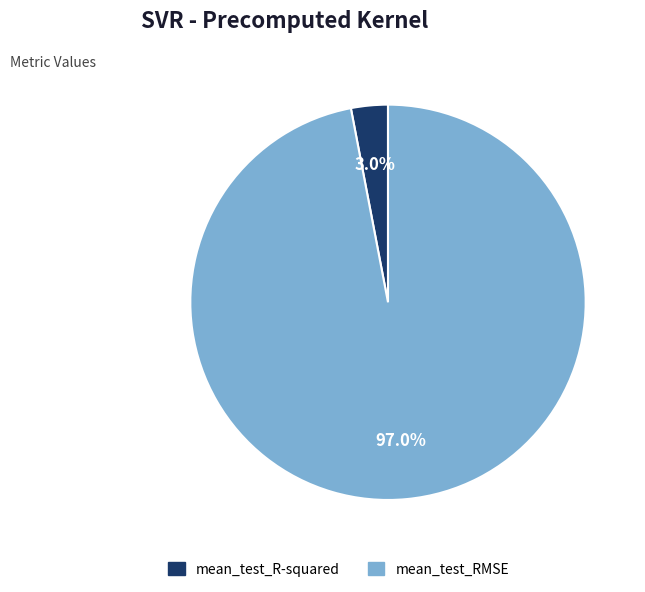

Combined, do mean_test_R-squared and mean_test_RMSE account for over 50%?

Yes